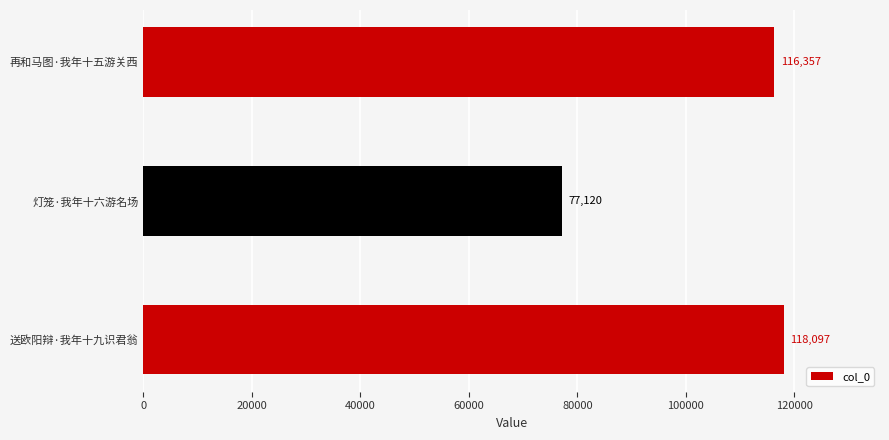

Is it true that the value at 灯笼·我年十六游名场 is 112631?

False